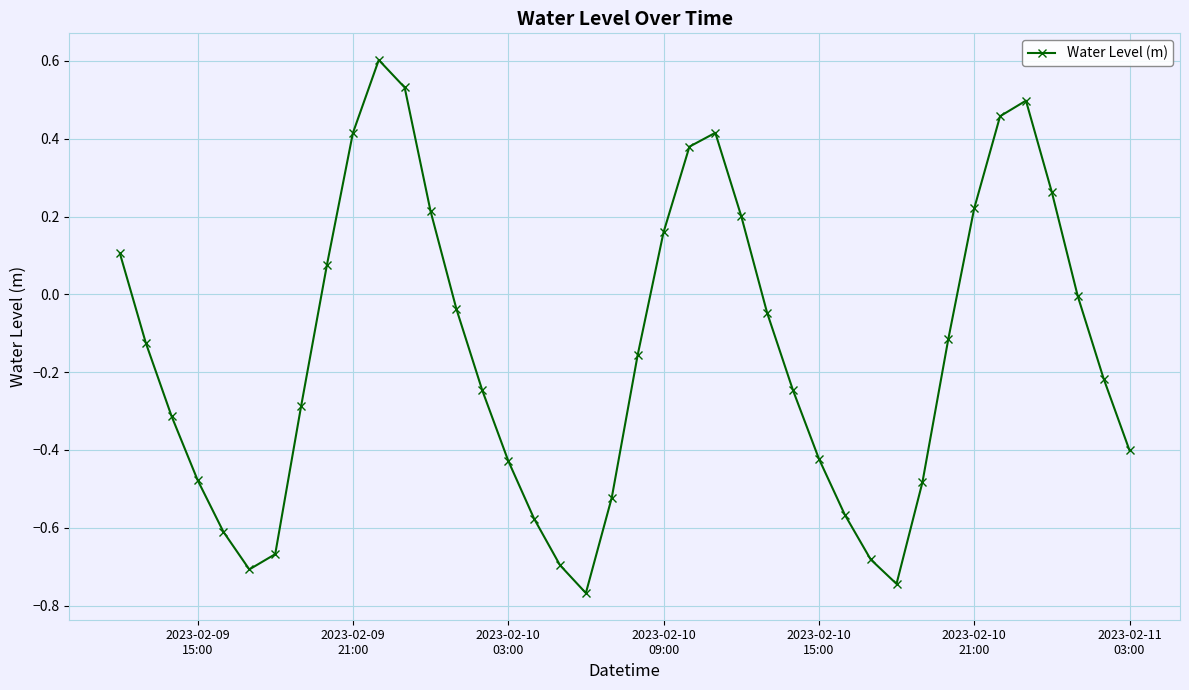

What is the sum of all values?

-6.0